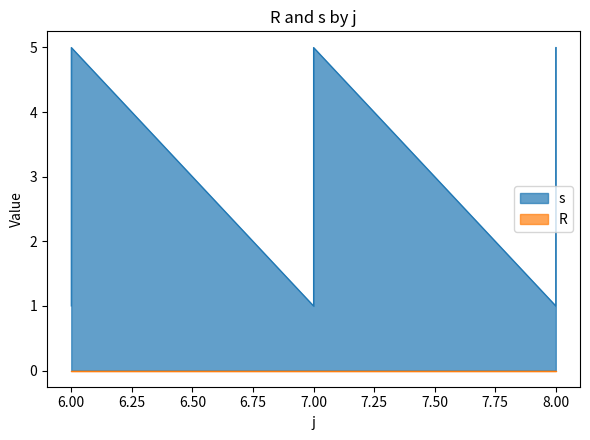

How many interior local valleys (lower than both neighbors) does the data have?

2